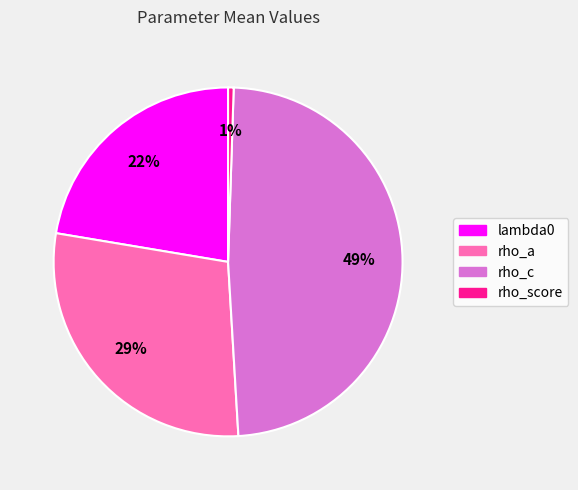

What percentage is the rho_a slice, to the nearest percent?

29%